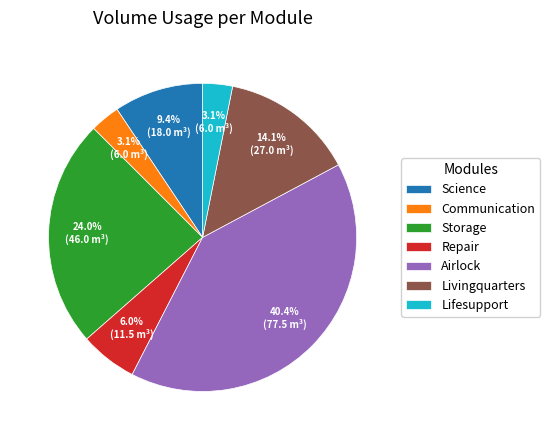

Which slice is the largest?

Airlock